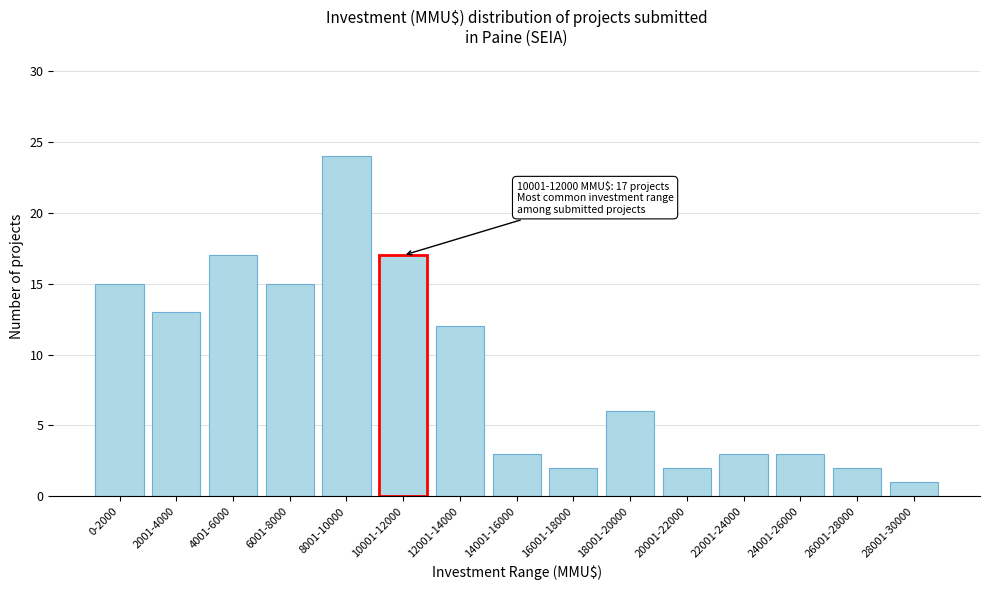

Reading left to right, what are all the values shown in this chart?

0-2000=15	2001-4000=13	4001-6000=17	6001-8000=15	8001-10000=24	10001-12000=17	12001-14000=12	14001-16000=3	16001-18000=2	18001-20000=6	20001-22000=2	22001-24000=3	24001-26000=3	26001-28000=2	28001-30000=1